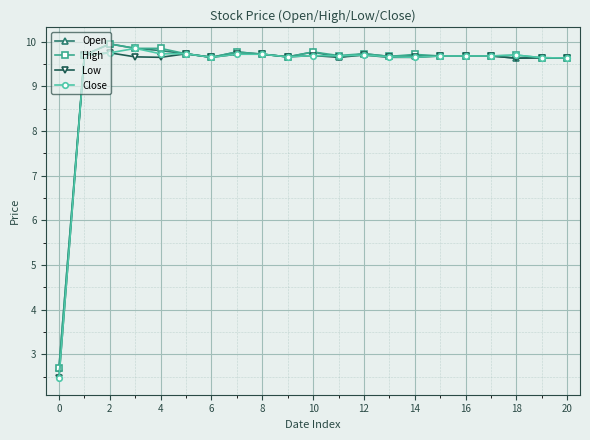

At how many categories does at least one series exceed 6?

20